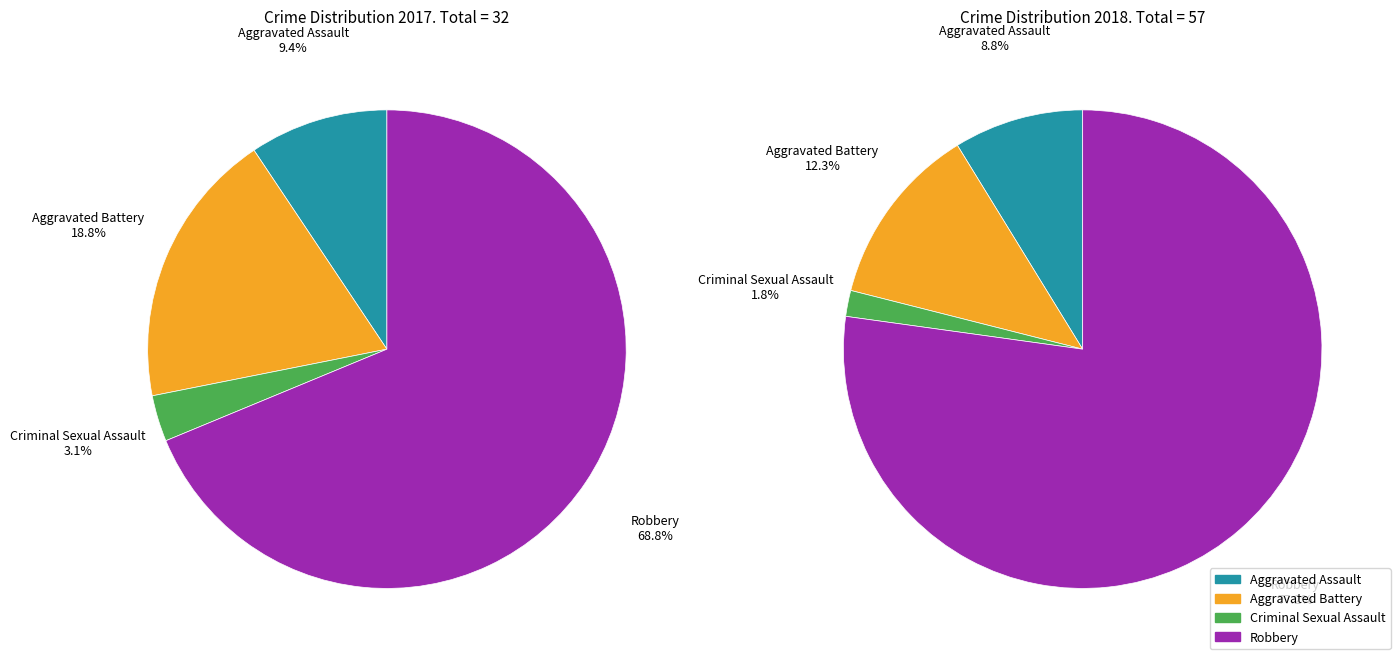

To the nearest percent, what is the difference between the largest and smallest slice percentages?

66%